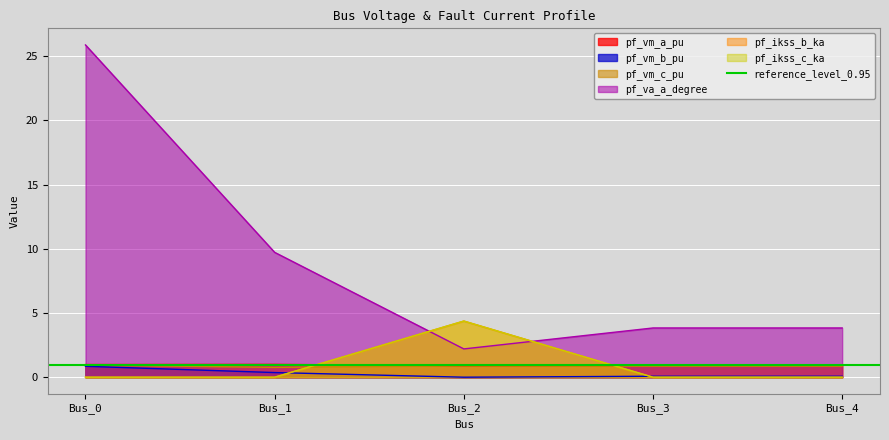

Reading left to right, list all the values displayed in this chart.

pf_vm_a_pu: Bus_0=1.0	Bus_1=1.0	Bus_2=0.9	Bus_3=0.9	Bus_4=0.9
pf_vm_b_pu: Bus_0=0.9	Bus_1=0.4	Bus_2=0.0	Bus_3=0.1	Bus_4=0.1
pf_vm_c_pu: Bus_0=0.9	Bus_1=0.8	Bus_2=0.9	Bus_3=0.9	Bus_4=0.9
pf_va_a_degree: Bus_0=25.9	Bus_1=9.7	Bus_2=2.2	Bus_3=3.8	Bus_4=3.8
pf_ikss_b_ka: Bus_0=0.0	Bus_1=0.0	Bus_2=4.4	Bus_3=0.0	Bus_4=0.0
pf_ikss_c_ka: Bus_0=0.0	Bus_1=0.0	Bus_2=4.4	Bus_3=0.0	Bus_4=0.0